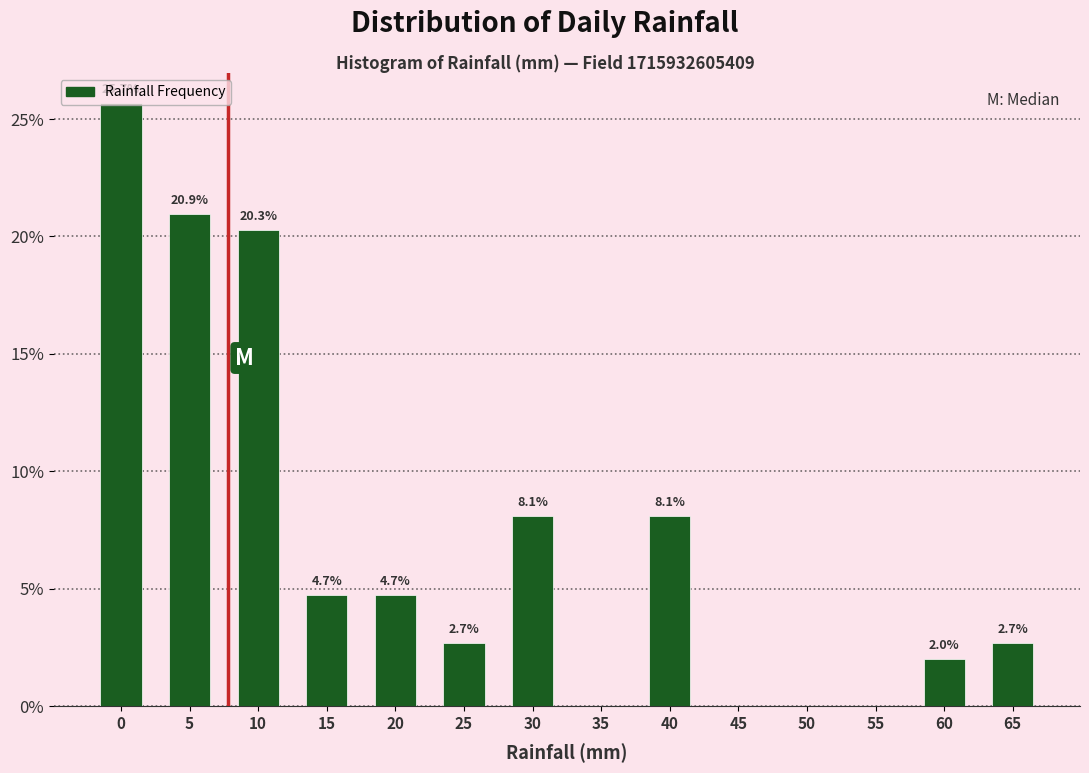

What is the change in value from 40 to 65?

-5.4